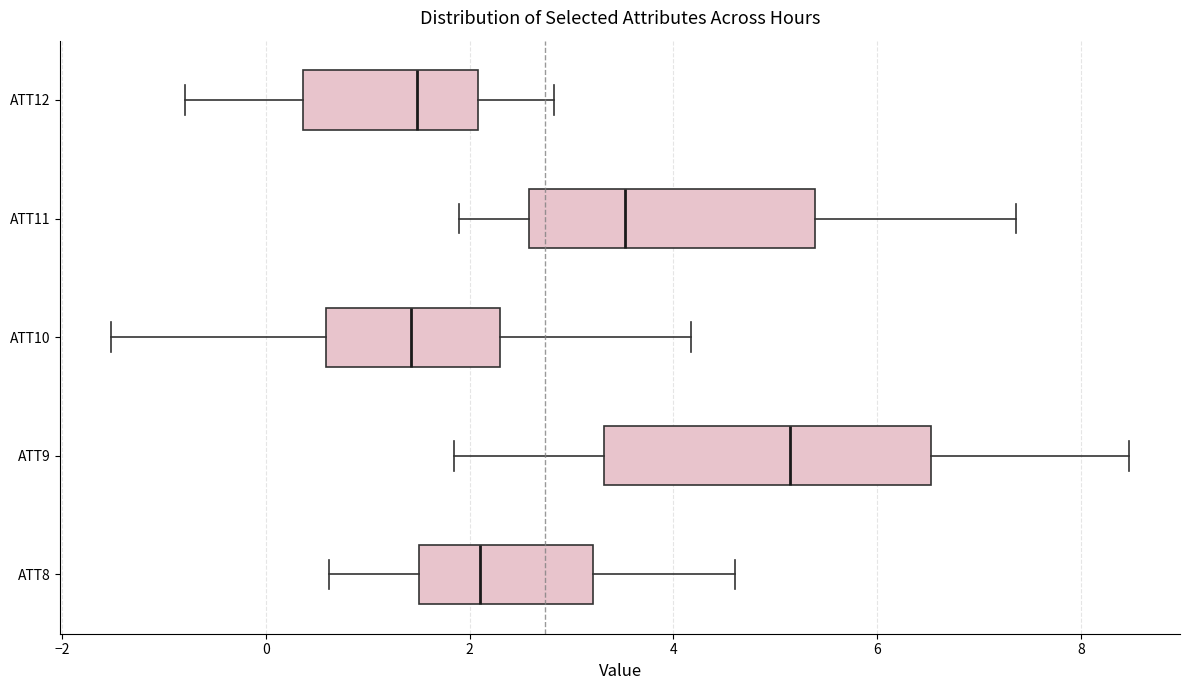

Reading bottom to top, read every box against the x-axis: the position of its median line, the range the box covers, and the ends of its whiskers. The values are not printed on the chart, so give them approximately, as read against the axis.

ATT8: median 2.2, box 1.6 to 3.2, whiskers 0.6 to 4.6
ATT9: median 5.2, box 3.4 to 6.6, whiskers 1.8 to 8.4
ATT10: median 1.4, box 0.6 to 2.2, whiskers -1.6 to 4.2
ATT11: median 3.6, box 2.6 to 5.4, whiskers 2.0 to 7.4
ATT12: median 1.4, box 0.4 to 2.0, whiskers -0.8 to 2.8